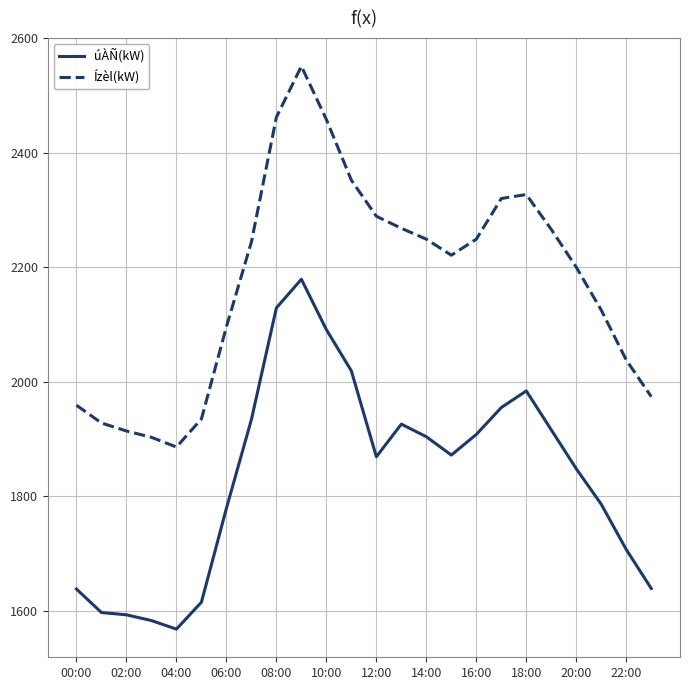

What are all the series names shown in the legend?

úÀÑ(kW), Ízèl(kW)